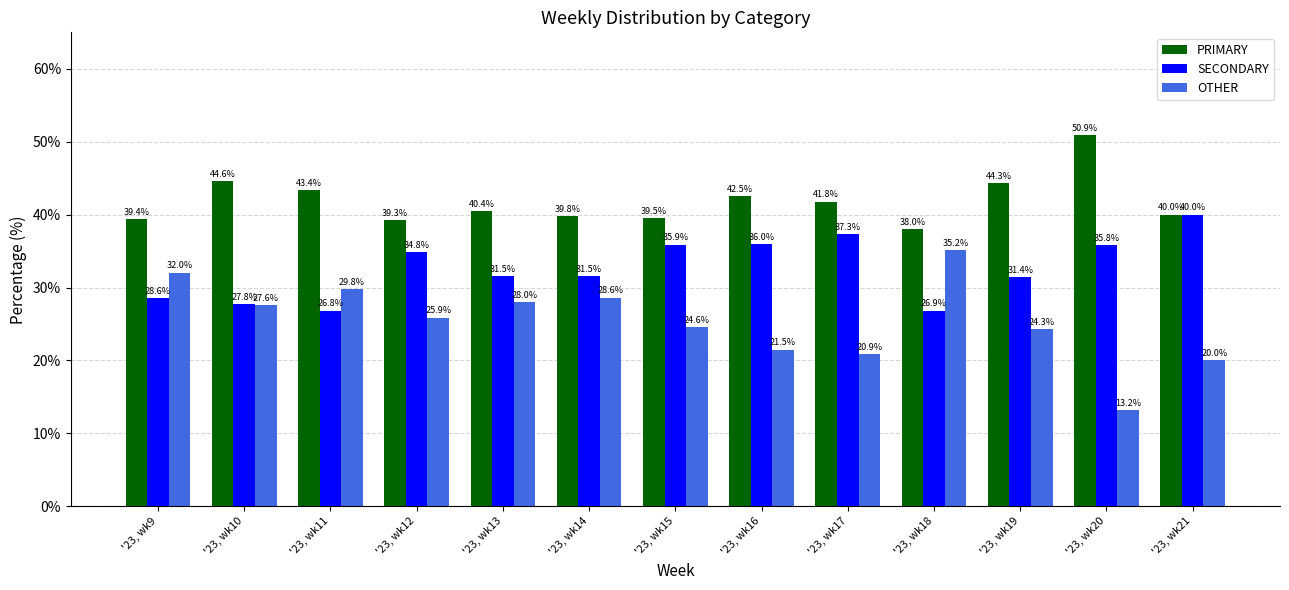

What is the value of the SECONDARY bar at the 7th from the left?

35.9